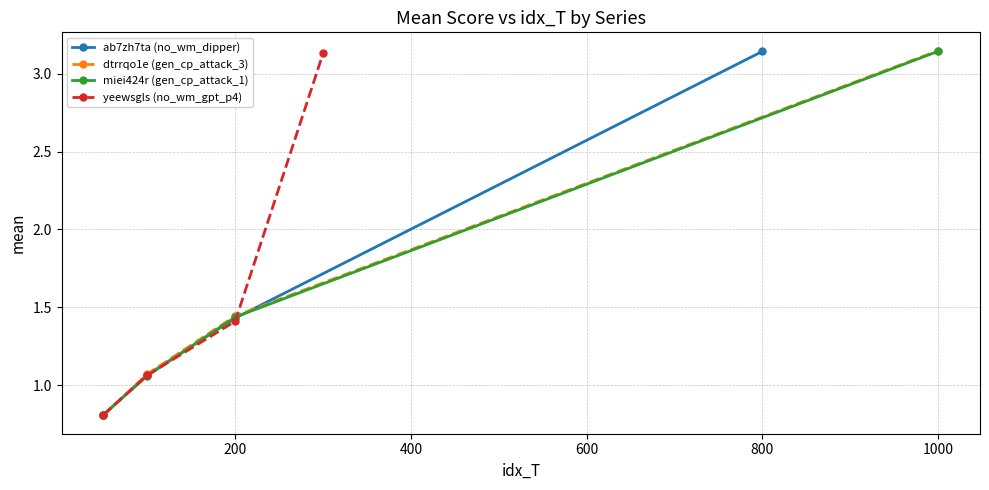

How many lines are shown in the chart?

4